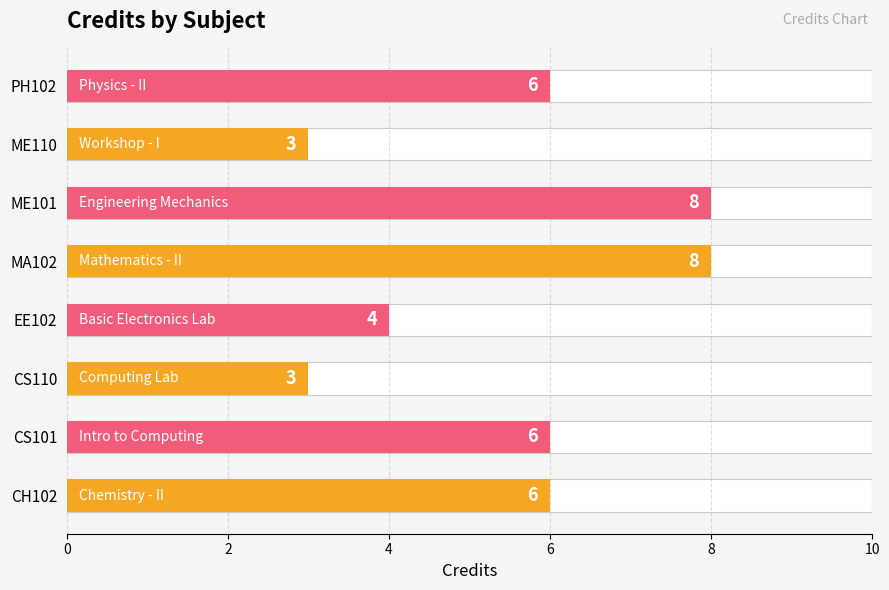

Are the bars horizontal?

Yes